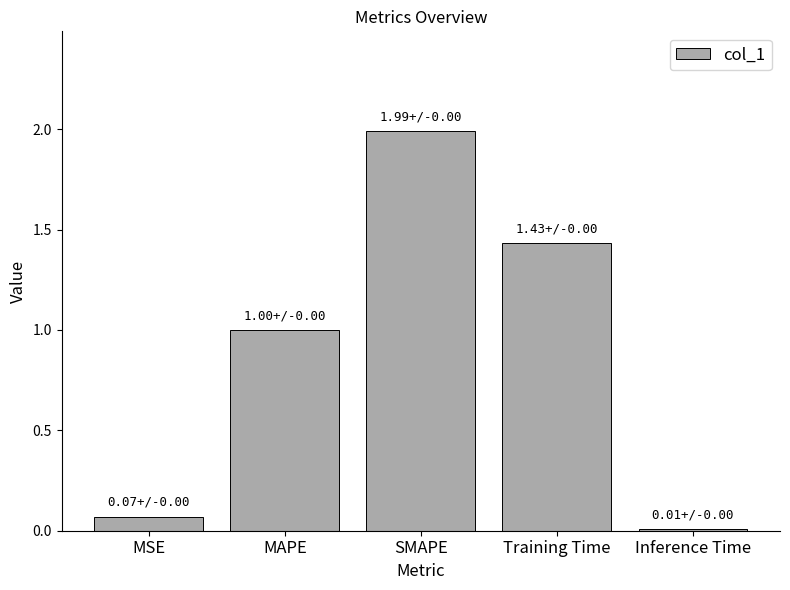

What is the difference between the values at MAPE and Inference Time?

1.0